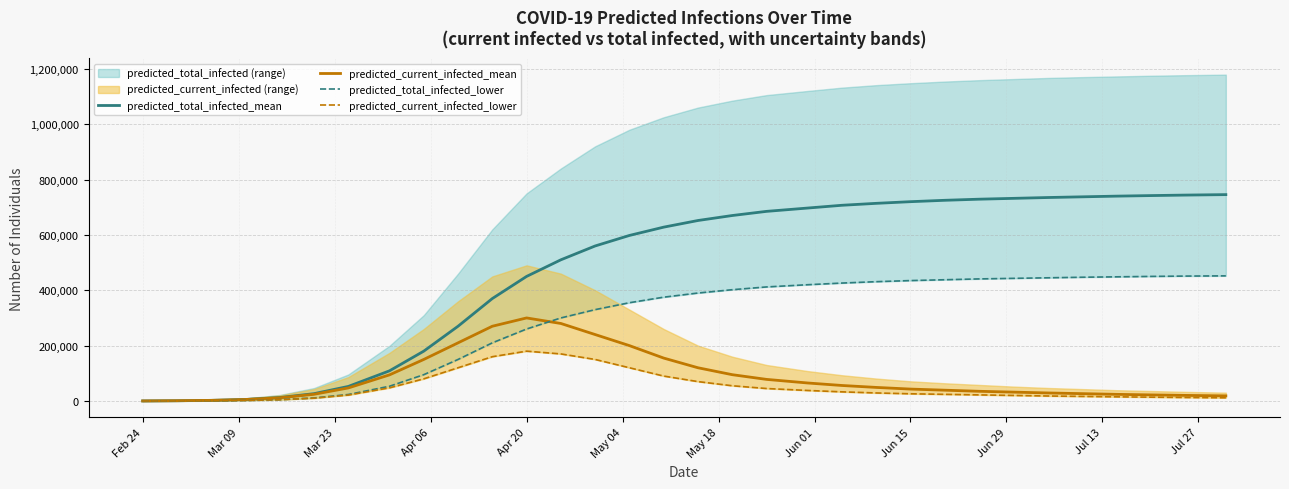

True or false: predicted_total_infected_lower and predicted_current_infected_lower intersect in this chart.

False